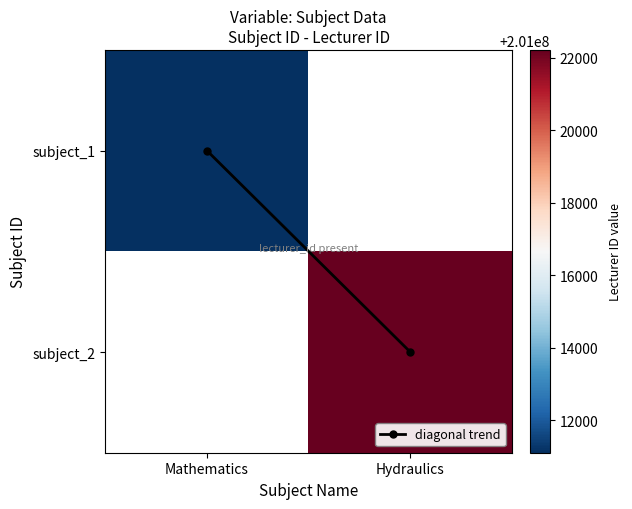

Which series changed the most between Mathematics and Hydraulics?

diagonal trend